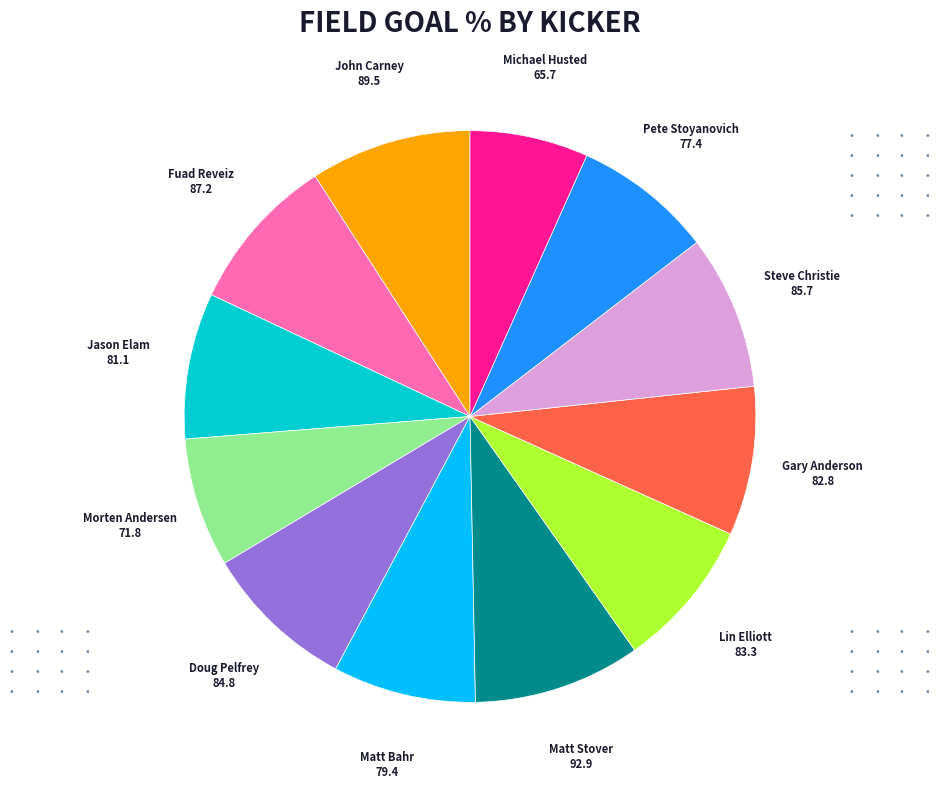

Is there a majority slice in this chart?

No